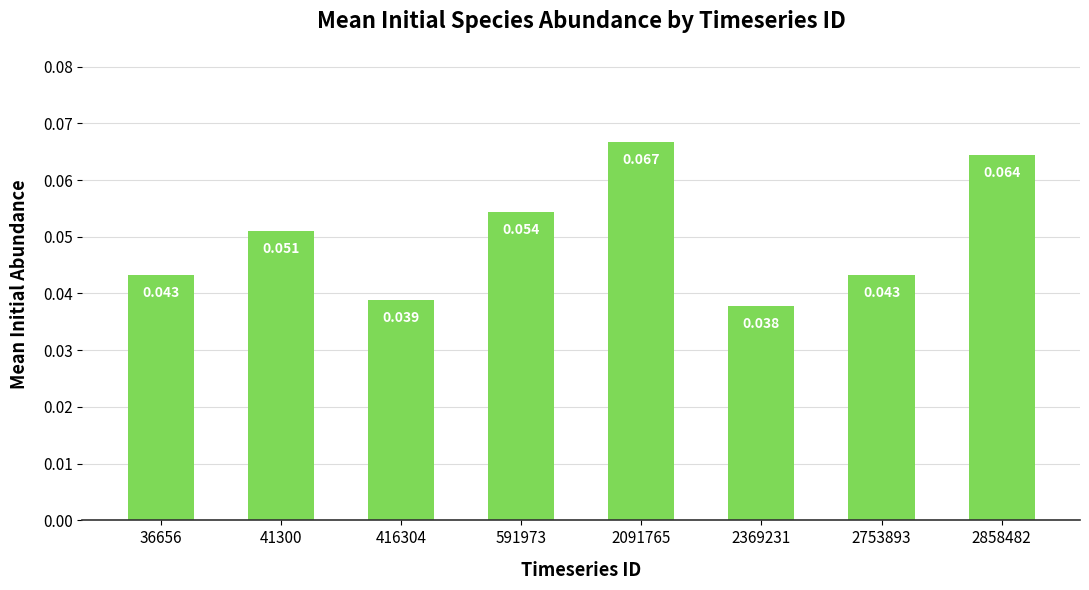

List the labels in order of value, largest first.

2091765, 2858482, 591973, 41300, 36656, 2753893, 416304, 2369231